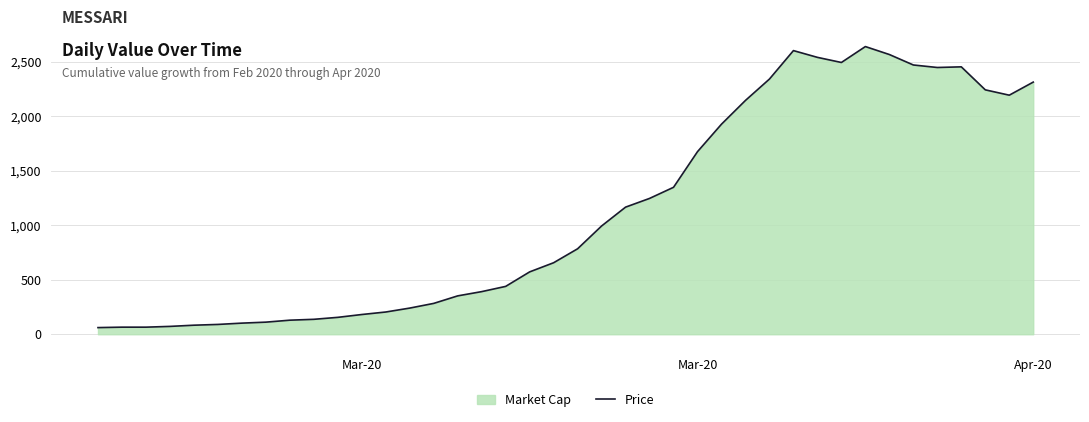

How many lines are shown in the chart?

1